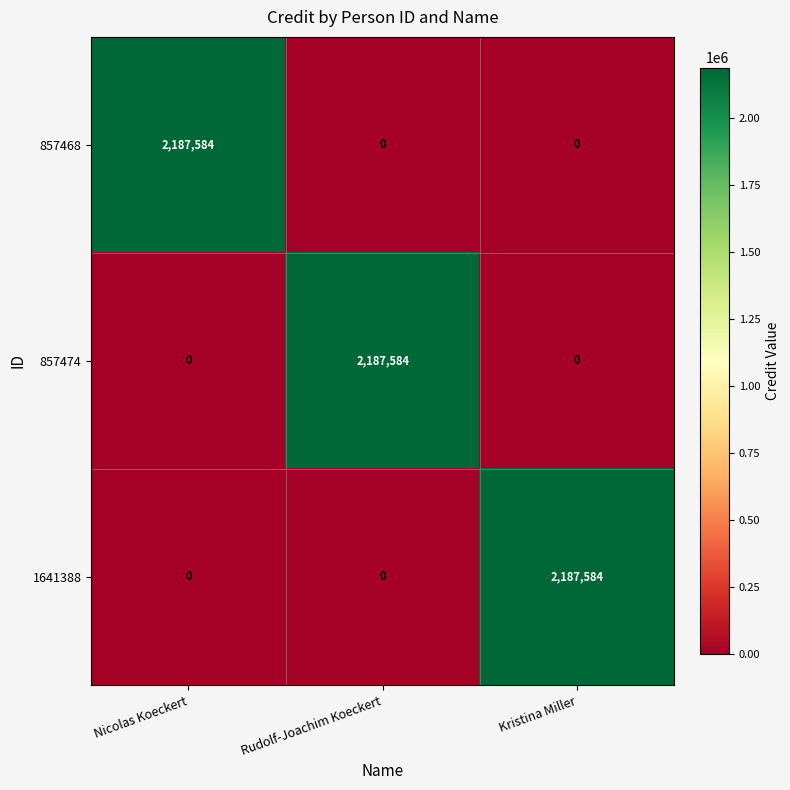

What is the maximum value for 857468?

2187584